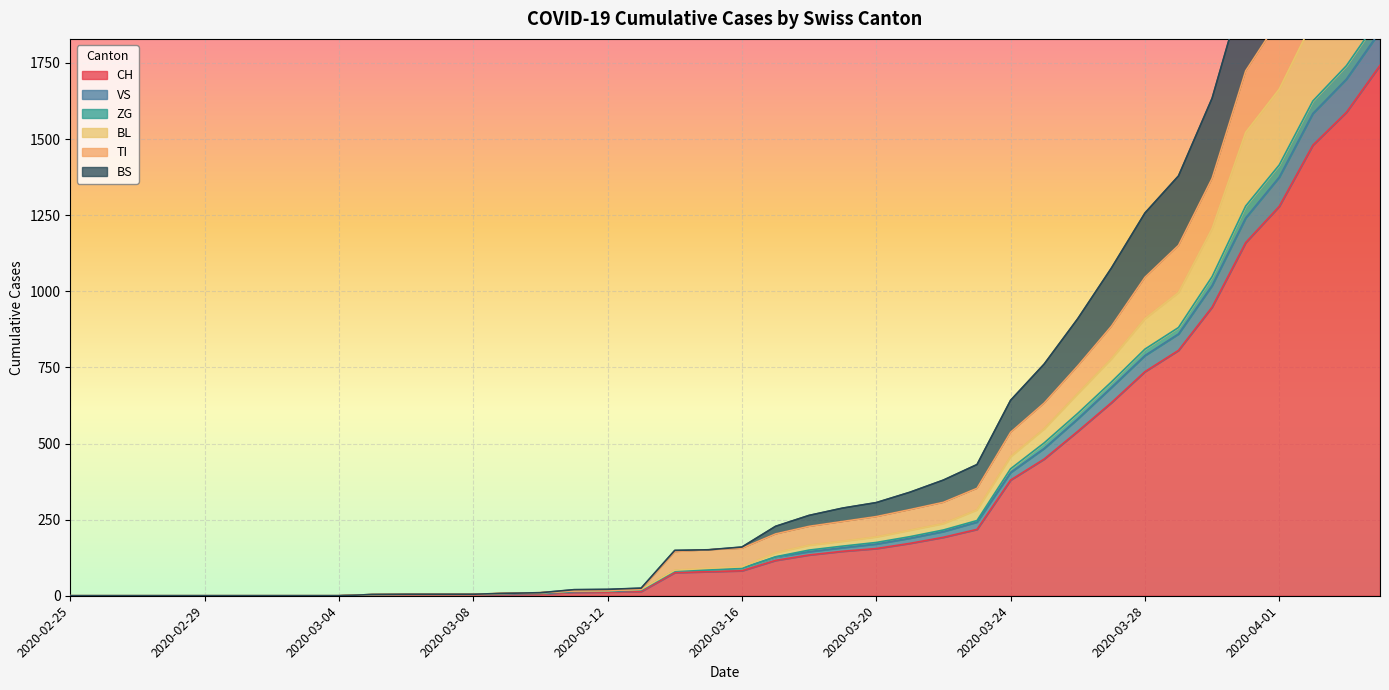

True or false: BL has more than 2 points higher than both neighbors.

False